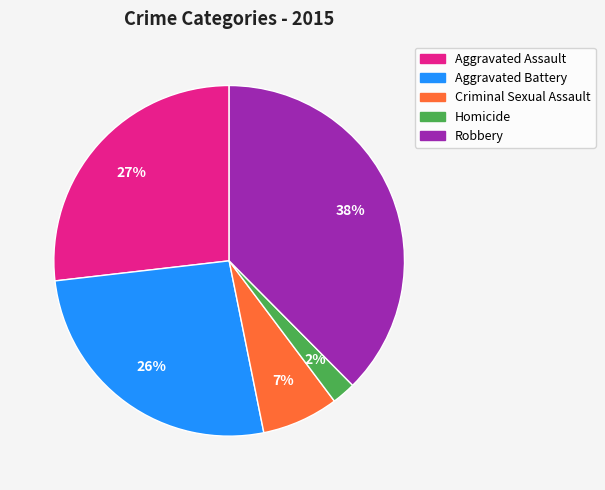

What percentage is the Criminal Sexual Assault slice, to the nearest percent?

7%